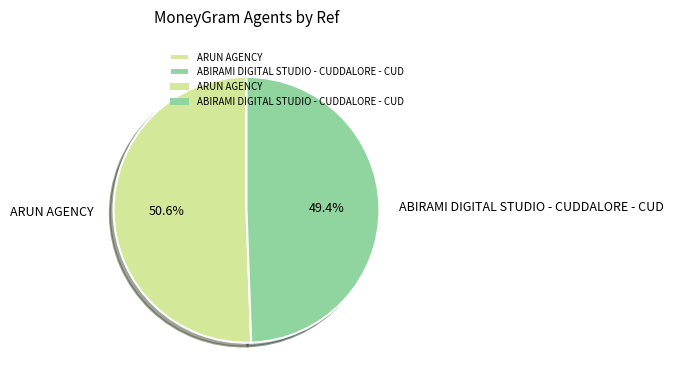

Approximately how many times larger is the value at ARUN AGENCY compared to ABIRAMI DIGITAL STUDIO - CUDDALORE - CUD?

1.0